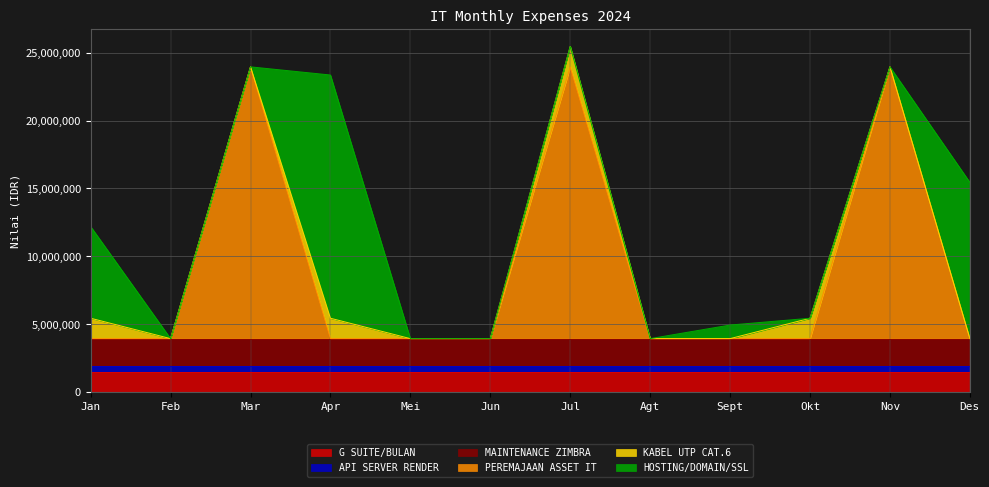

What is the value of the MAINTENANCE ZIMBRA point at the 3rd from the left?

2000000